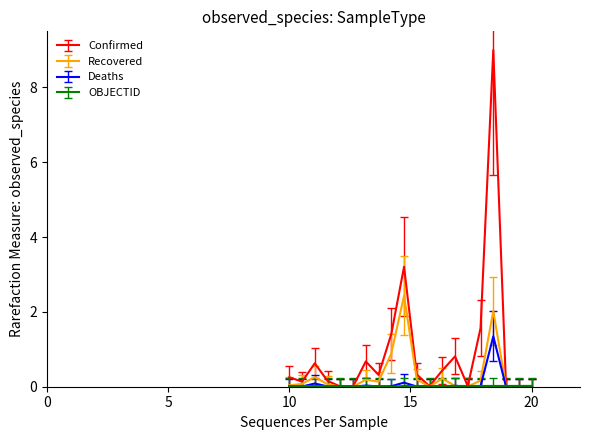

Which series has the largest range (max minus min)?

Confirmed